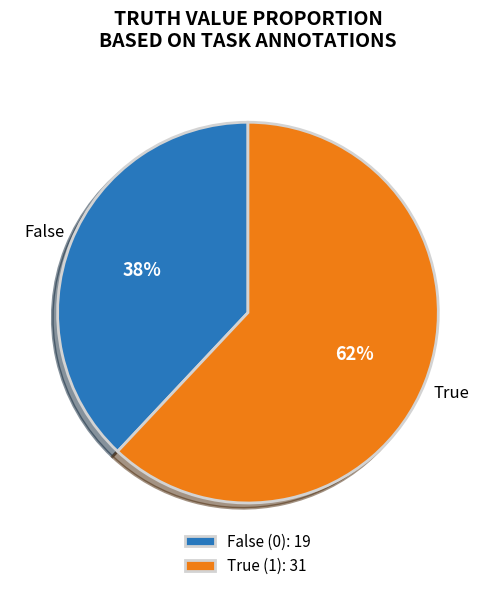

To the nearest percent, what portion does False (0): 19 represent?

38%